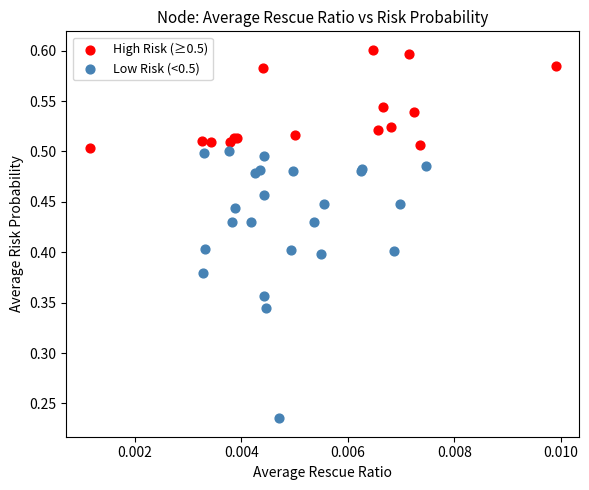

Which series reaches the minimum Y coordinate?

Low Risk (<0.5)